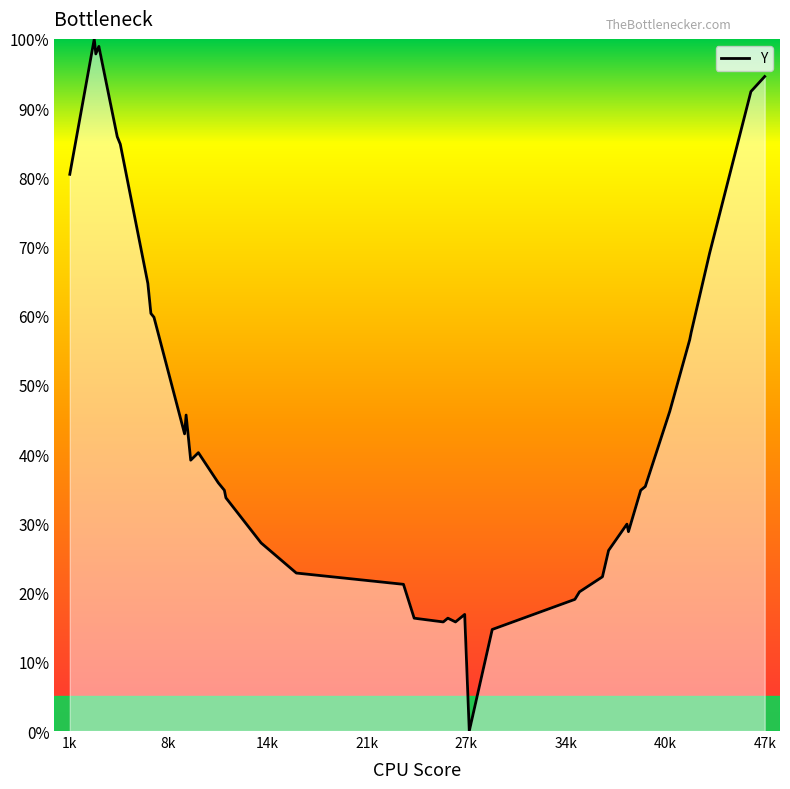

What is the difference between the maximum and minimum values?

100.0